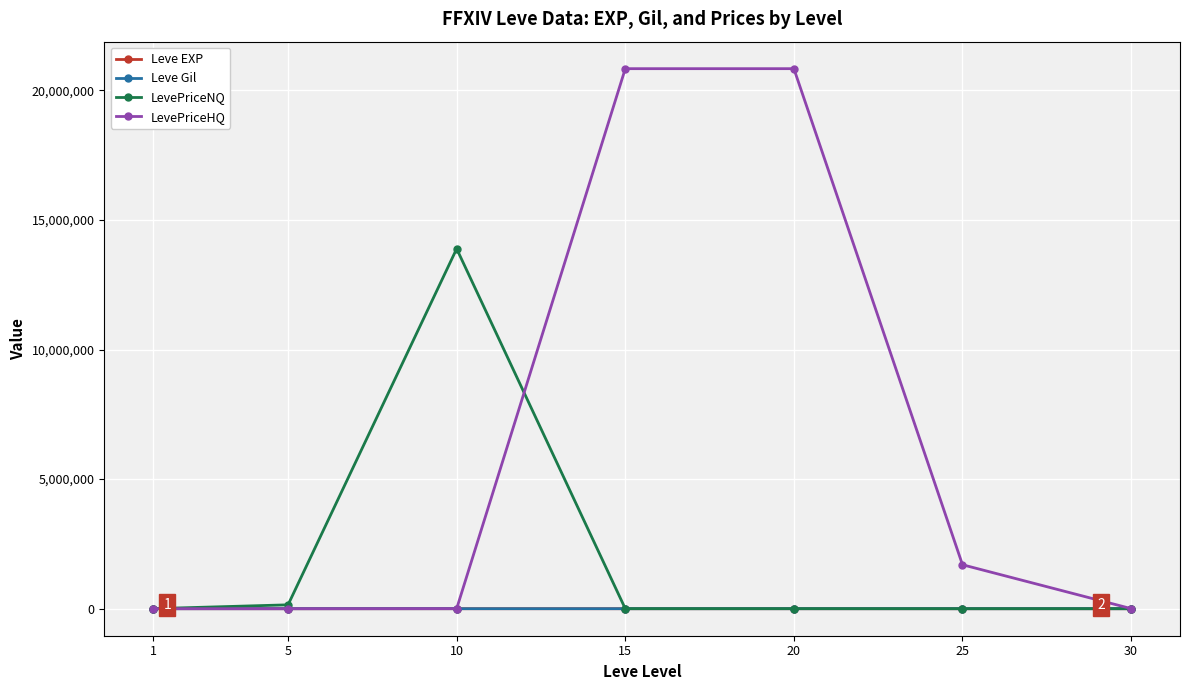

The value of LevePriceHQ at 20 is 20838190.0. True or false?

True